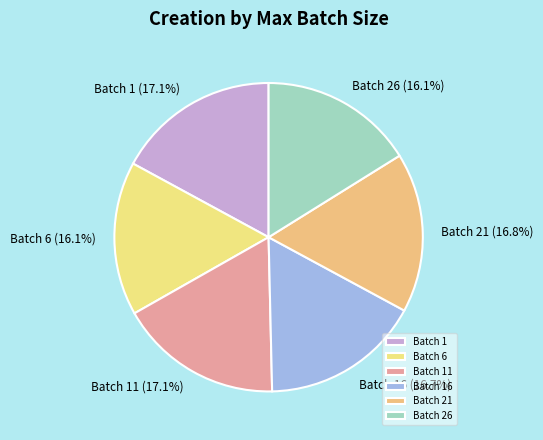

Is there any slice that represents more than half of the pie?

No